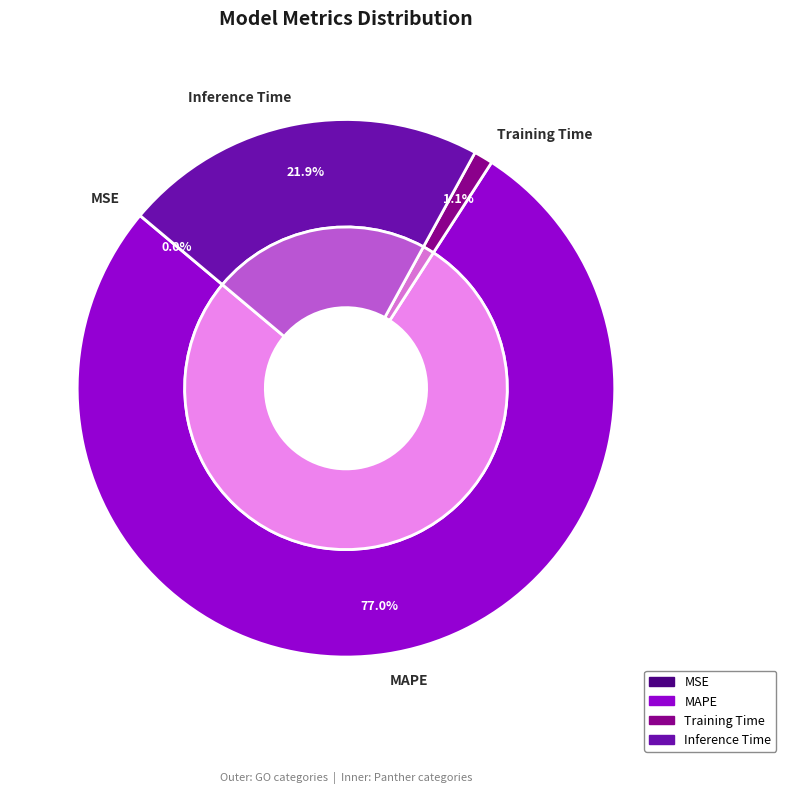

The Training Time slice represents 1% of the pie. True or false?

True